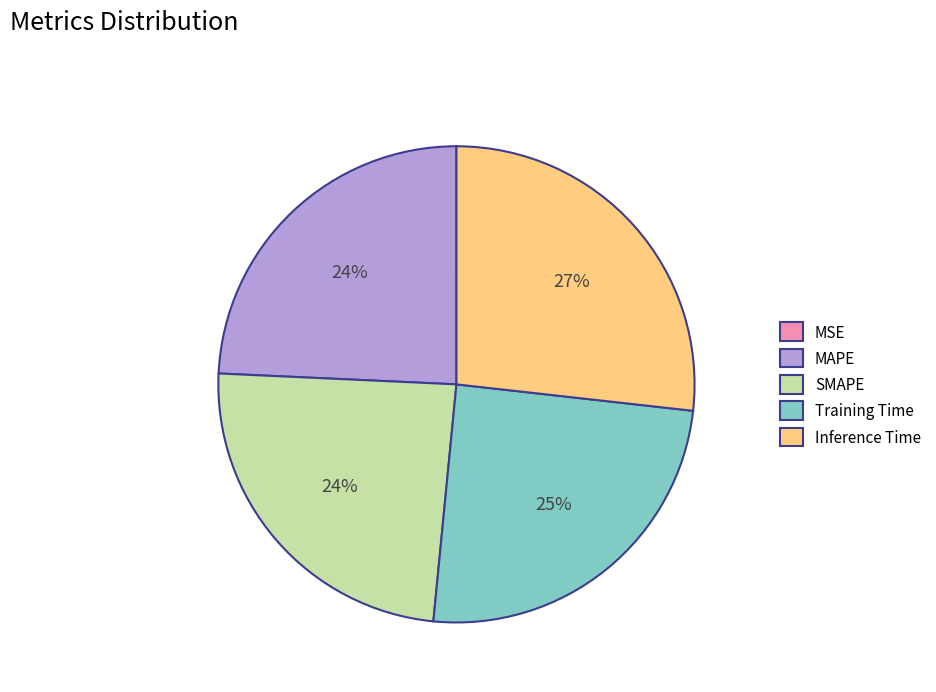

What percentage is the Training Time slice, to the nearest percent?

25%